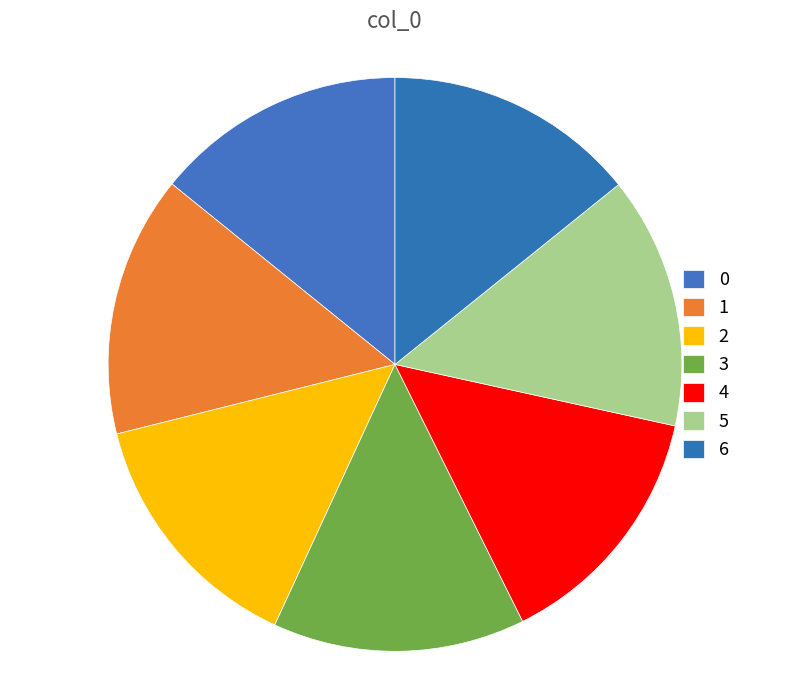

To the nearest percent, what is the combined percentage of 1 and 5?

29%